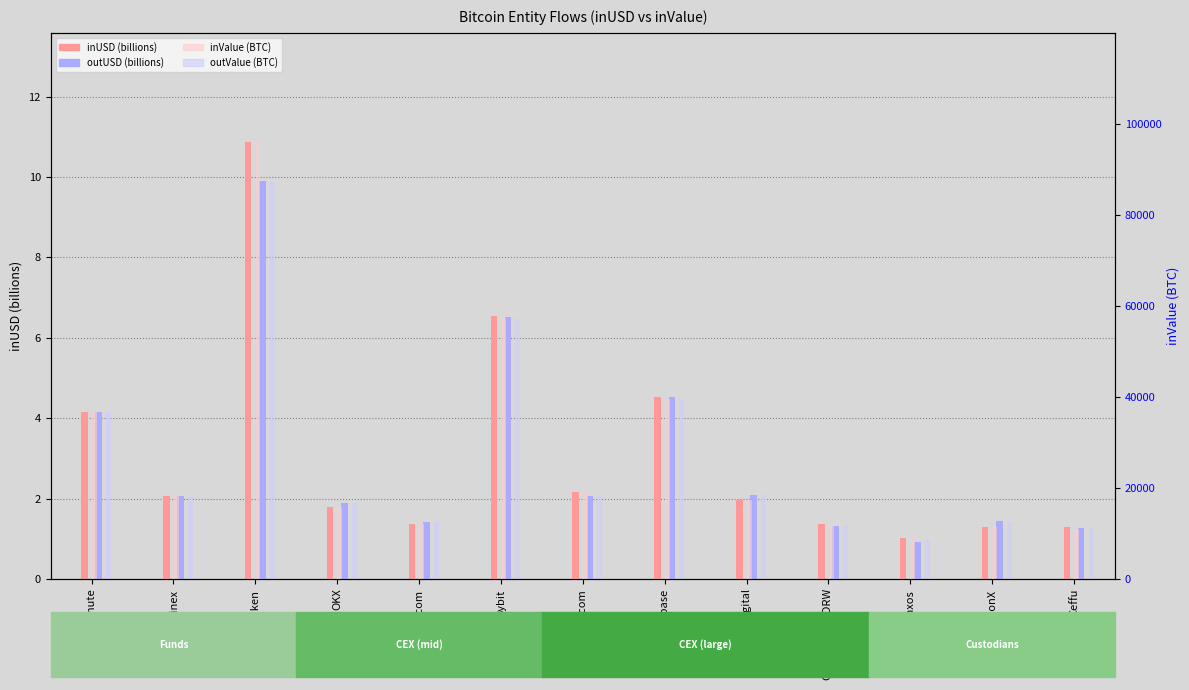

What is the approximate value of inValue (BTC) at Kraken?

95951.2